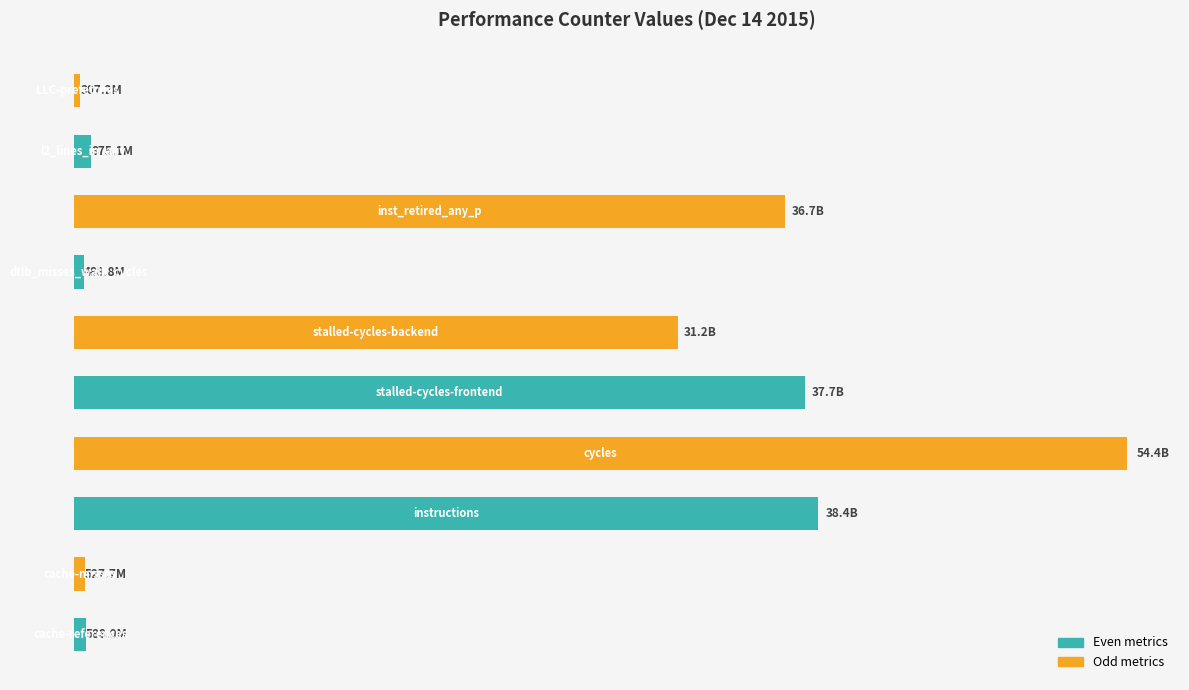

Are the bars grouped side by side (vs. stacked)?

No